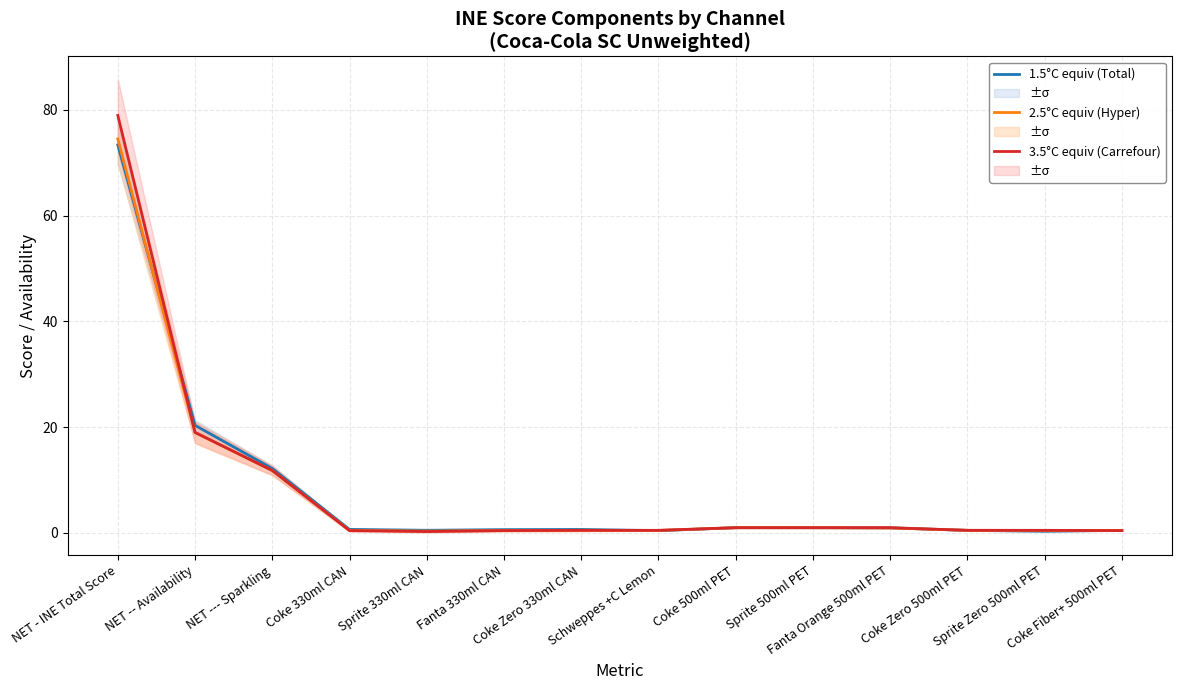

How many times do 1.5°C equiv (Total) and 2.5°C equiv (Hyper) cross each other?

4